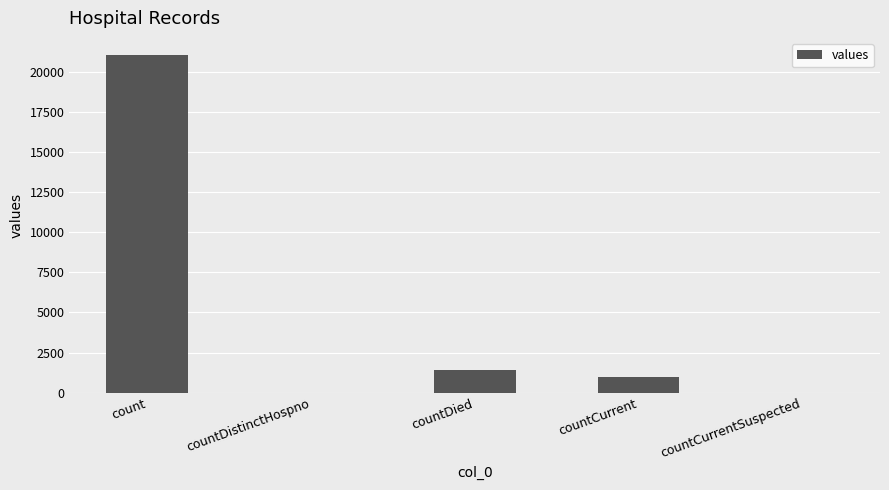

Reading left to right, extract all data points from this chart.

21050	0	1405	1006	0